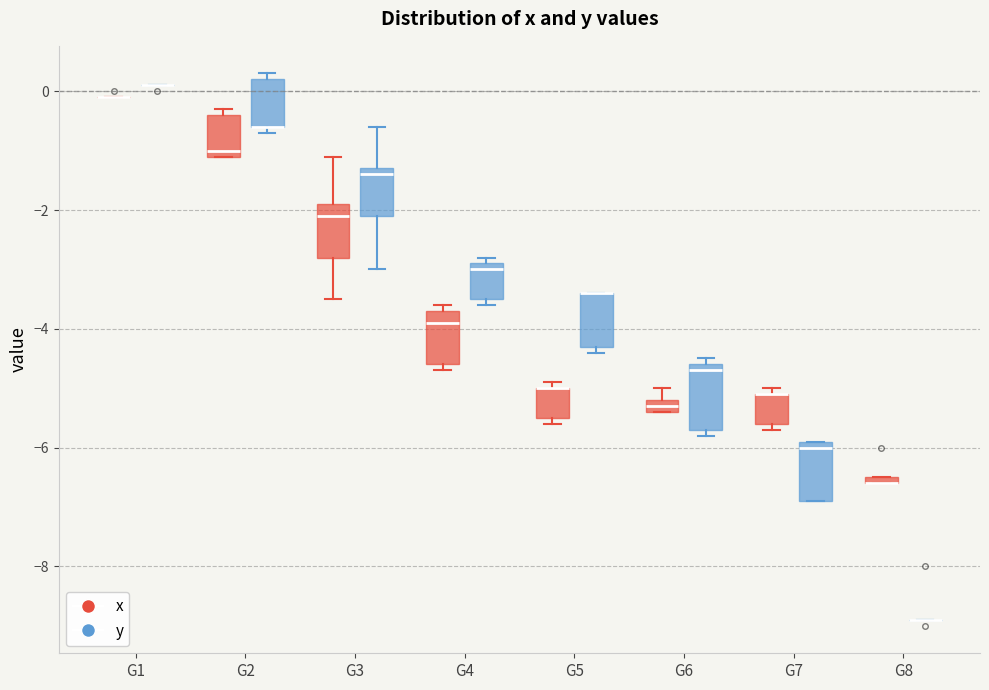

Where is the lower edge of the box for G6 (y) on the y-axis? The values are not printed on the chart, so give them approximately, as read against the axis.

-5.6